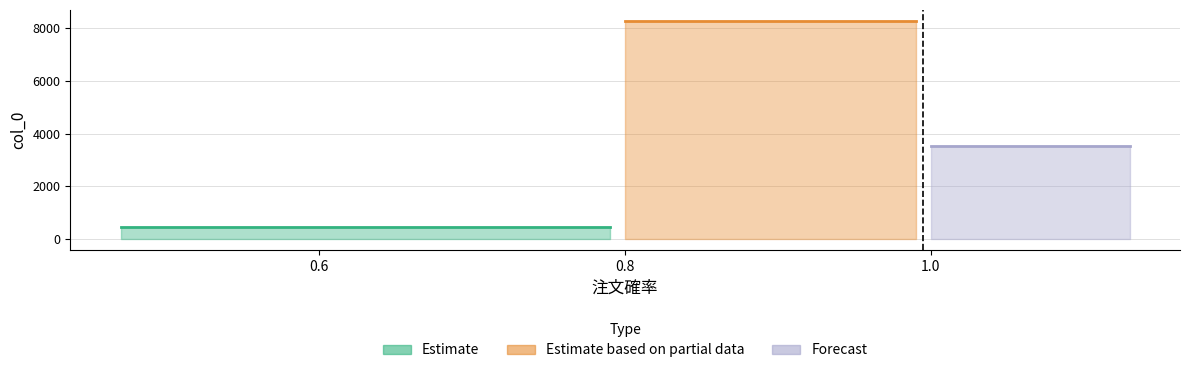

What is the difference between the maximum and second lowest values?

4744